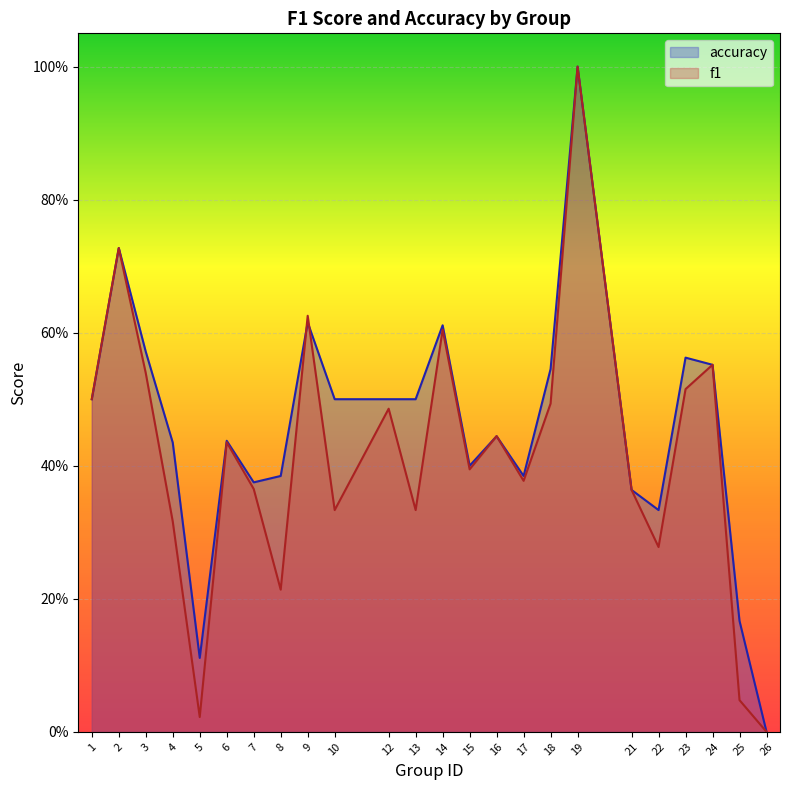

Reading left to right, what are all the values shown in this chart?

f1: 0.5	0.7	0.5	0.3	0.0	0.4	0.4	0.2	0.6	0.3	0.5	0.3	0.6	0.4	0.4	0.4	0.5	1.0	0.4	0.3	0.5	0.6	0.0	0.0
accuracy: 0.5	0.7	0.6	0.4	0.1	0.4	0.4	0.4	0.6	0.5	0.5	0.5	0.6	0.4	0.4	0.4	0.5	1.0	0.4	0.3	0.6	0.6	0.2	0.0